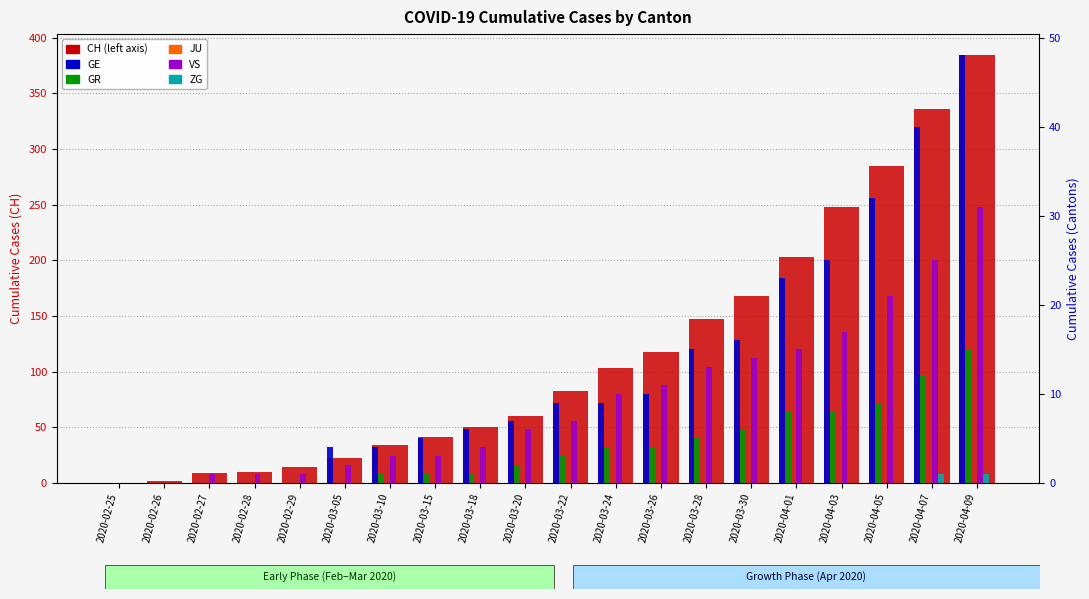

How many bars are there in each group?

6